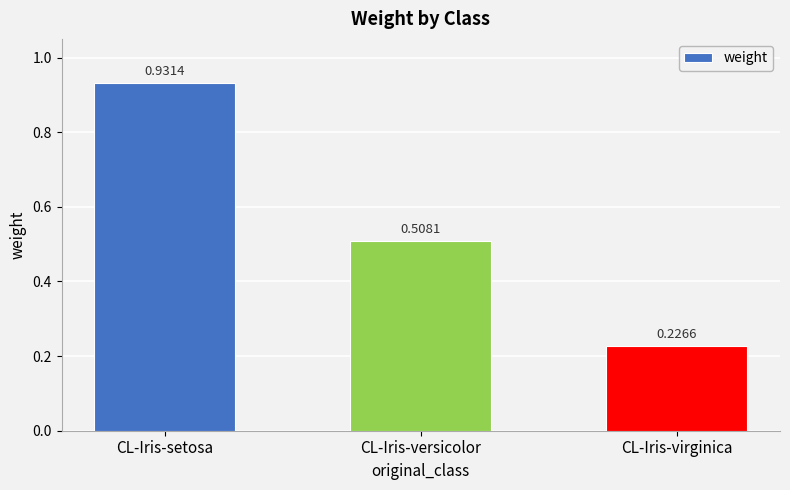

List the labels in order of value, largest first.

CL-Iris-setosa, CL-Iris-versicolor, CL-Iris-virginica